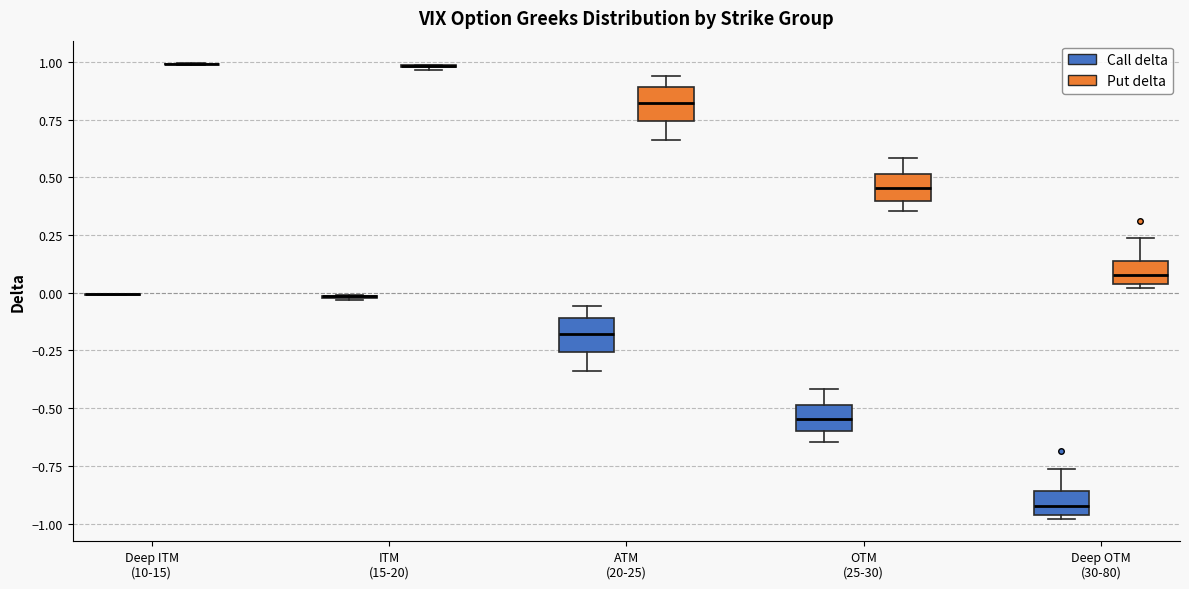

Reading left to right, transcribe this box plot: for each box, give where its median line is, the range the box spans, and where its two whiskers end, as read against the y-axis. The values are not printed on the chart, so give them approximately, as read against the axis.

Deep ITM (10-15) (Call delta): box collapsed to a line at 0.00, whiskers 0.00 to 0.00
Deep ITM (10-15) (Put delta): box collapsed to a line at 1.00, whiskers 1.00 to 1.00
ITM (15-20) (Call delta): box collapsed to a line at 0.00, whiskers -0.05 to 0.00
ITM (15-20) (Put delta): box collapsed to a line at 1.00, whiskers 0.95 to 1.00
ATM (20-25) (Call delta): median -0.20, box -0.25 to -0.10, whiskers -0.35 to -0.05
ATM (20-25) (Put delta): median 0.80, box 0.75 to 0.90, whiskers 0.65 to 0.95
OTM (25-30) (Call delta): median -0.55, box -0.60 to -0.50, whiskers -0.65 to -0.40
OTM (25-30) (Put delta): median 0.45, box 0.40 to 0.50, whiskers 0.35 to 0.60
Deep OTM (30-80) (Call delta): median -0.90, box -0.95 to -0.85, whiskers -1.00 to -0.75
Deep OTM (30-80) (Put delta): median 0.05 (inside the box), box 0.05 to 0.15, whiskers 0.00 to 0.25